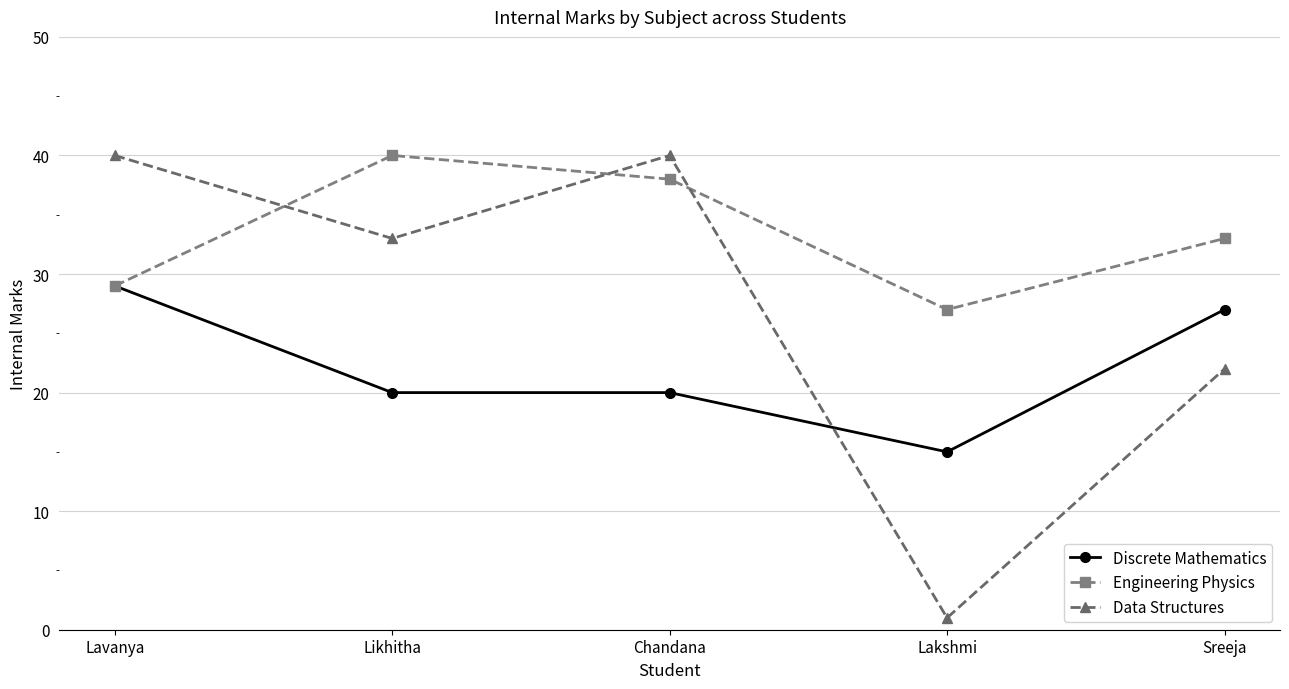

Count the number of data series in this chart.

3